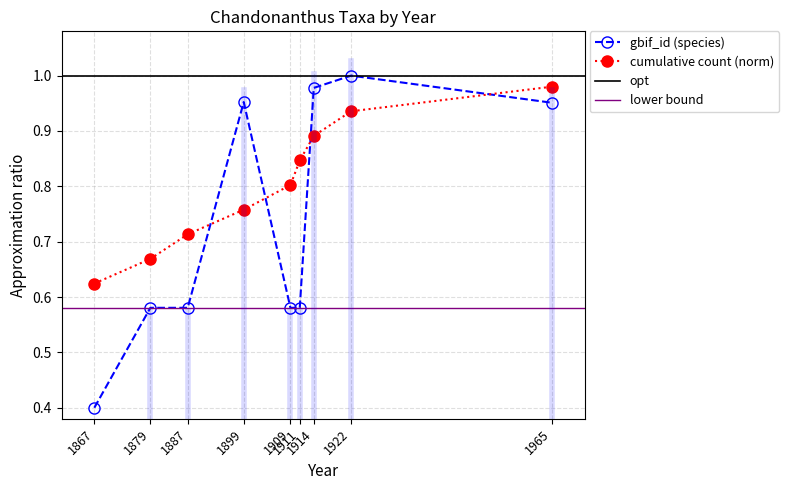

Does the chart display data point markers on the line(s)?

Yes